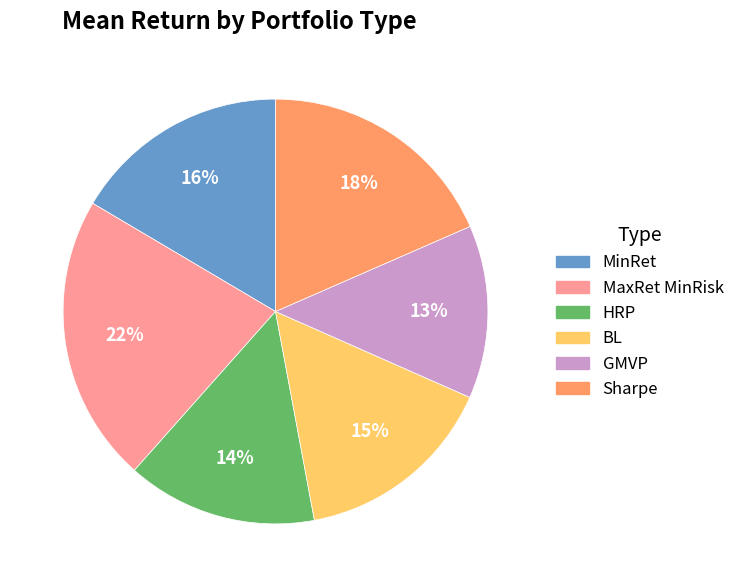

Do MinRet and BL together represent more than half of the pie?

No